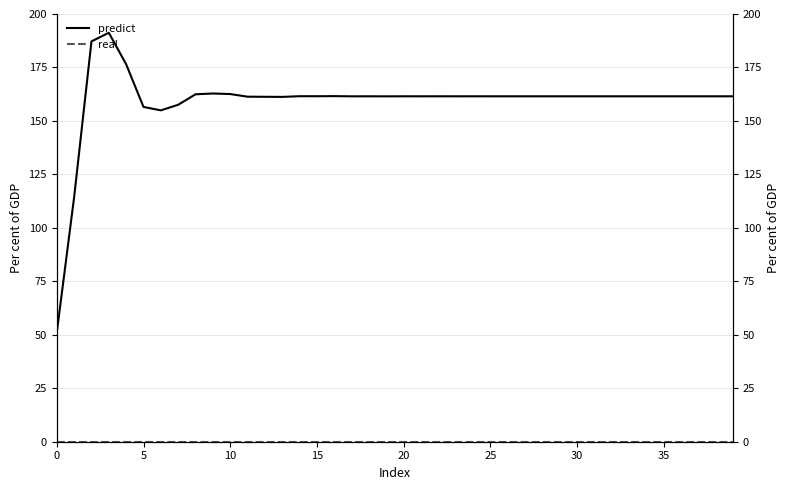

What is the sum of the predict values at 21 and 28?

323.0